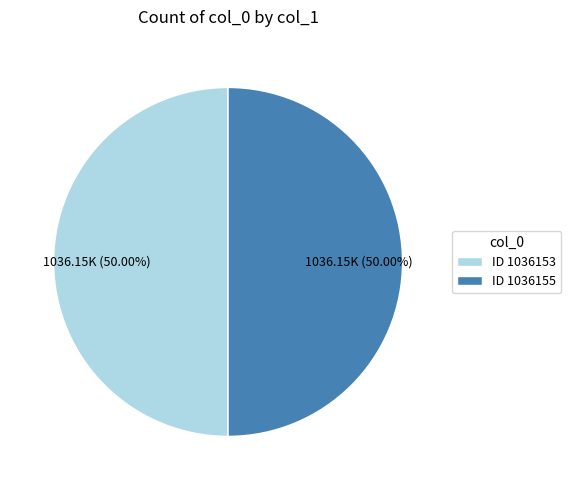

What is the ratio of the value at ID 1036155 to the value at ID 1036153?

1.0